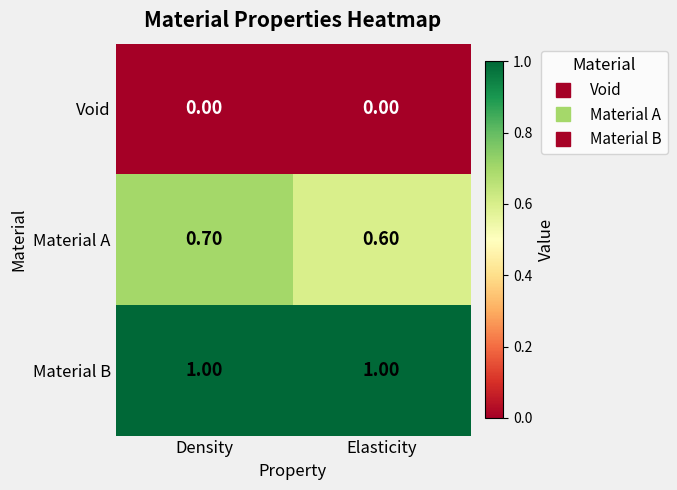

At which label is Material A closest to 0?

Elasticity